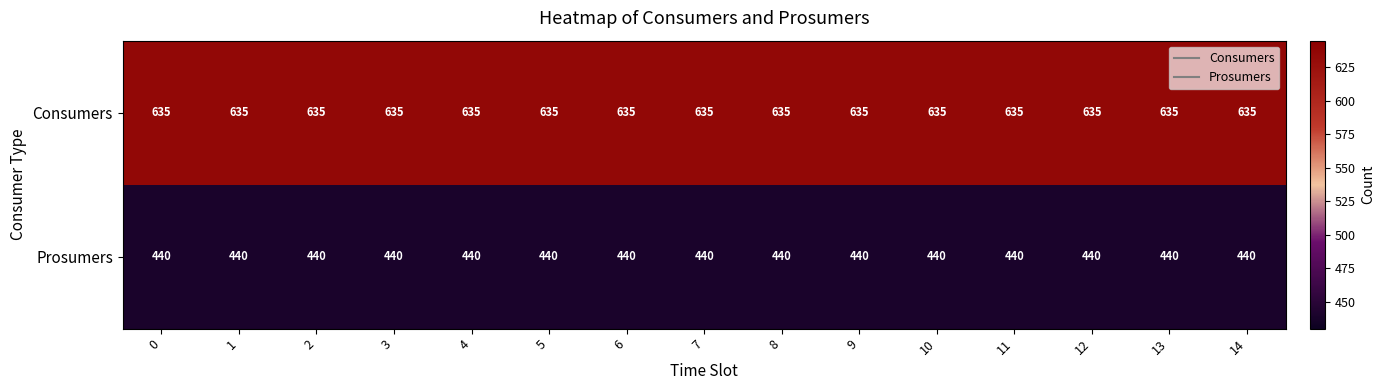

The value of Prosumers at 3 is 440. True or false?

True